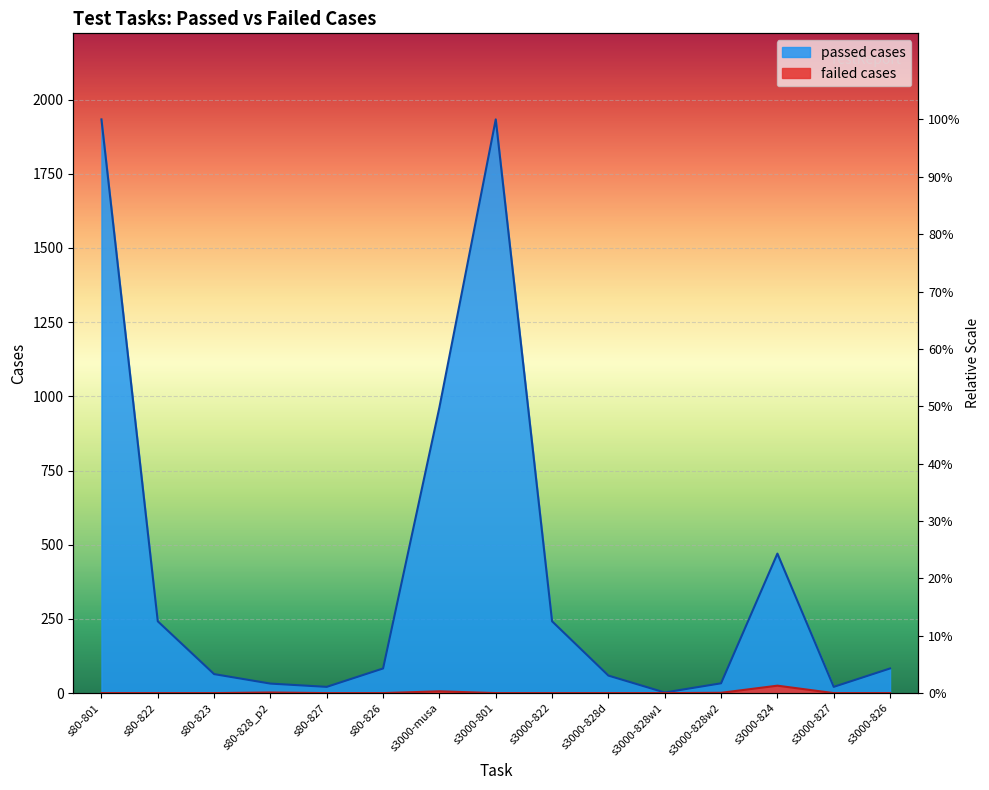

Which has a higher value, s80-822 or s3000-827?

s80-822